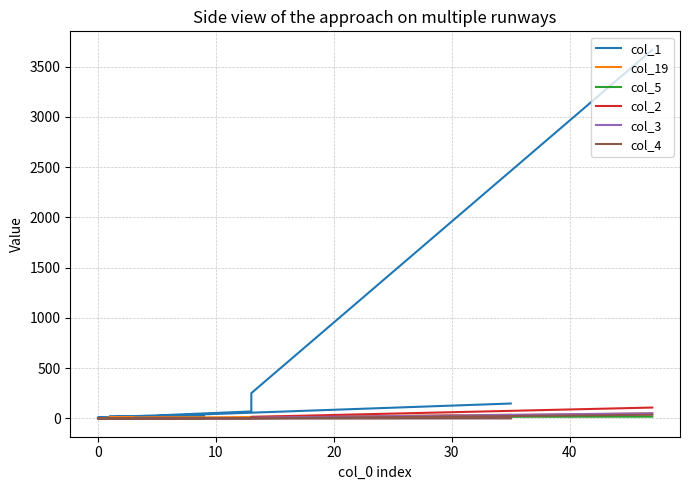

Does the chart have visible grid lines?

Yes